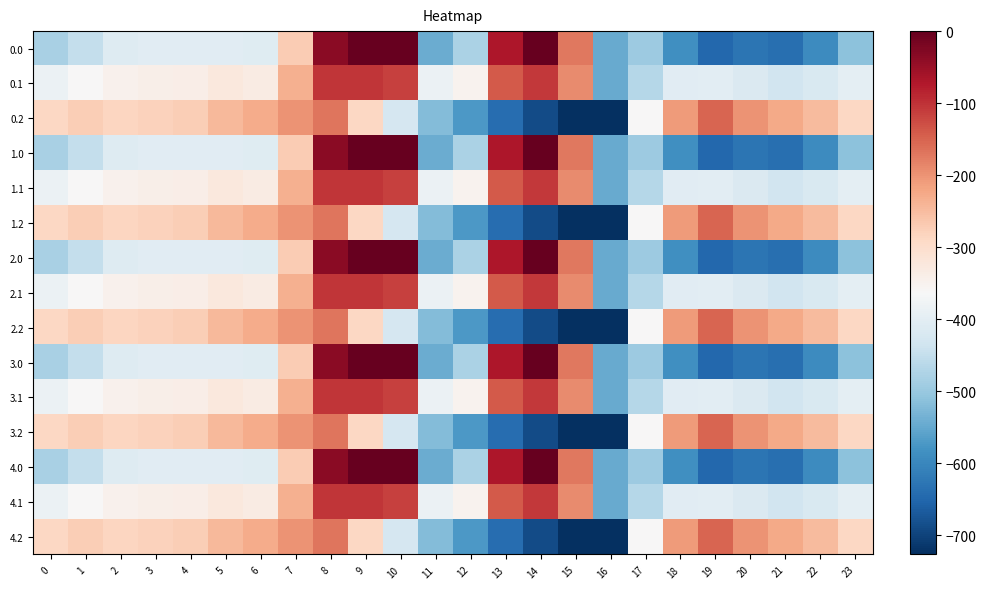

Which has a higher value, 18 or 17?

17